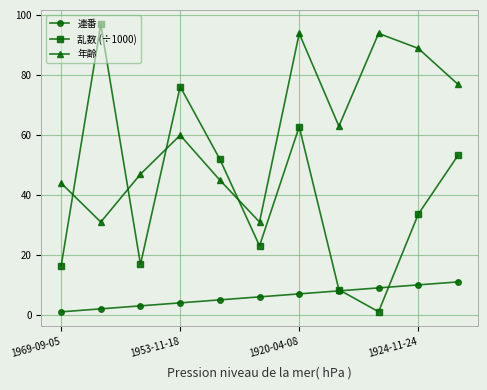

What is the difference between the second highest and second lowest values in the 乱数 (÷1000) series?

67.8